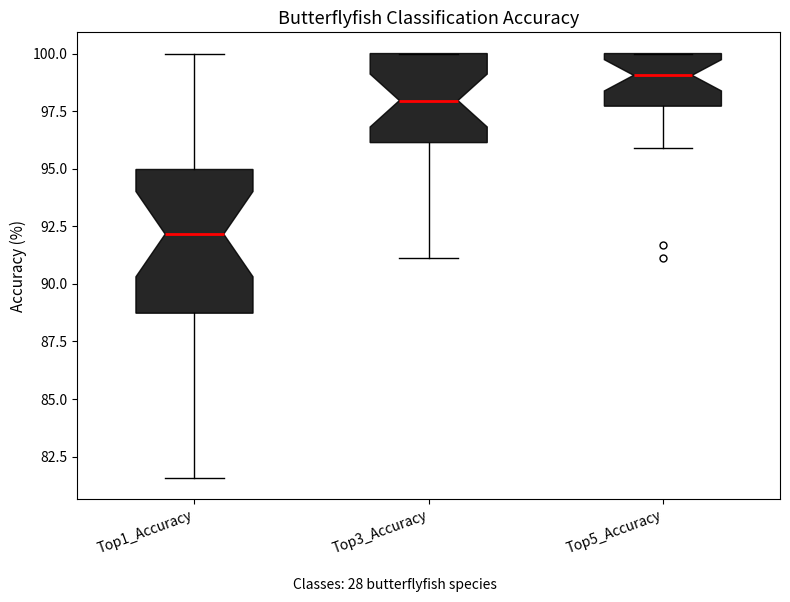

Where does the lower whisker of the box for Top3_Accuracy end on the y-axis? The values are not printed on the chart, so give them approximately, as read against the axis.

91.0